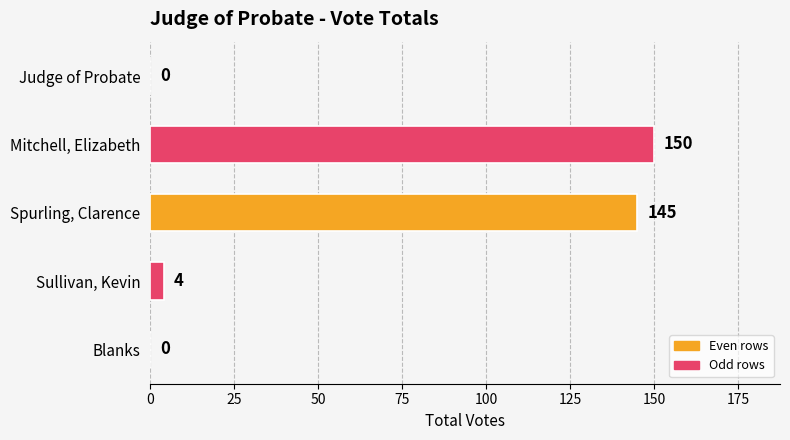

What is the approximate value at Sullivan, Kevin, to the nearest 5?

5